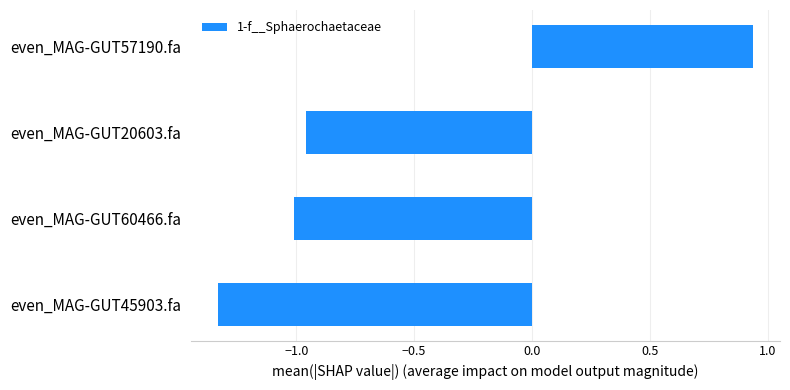

How many bars are there in total?

4